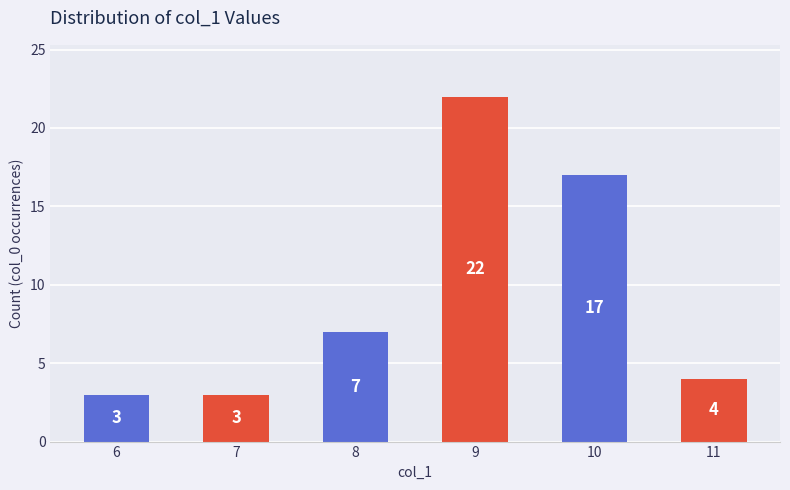

What is the smallest value displayed?

3